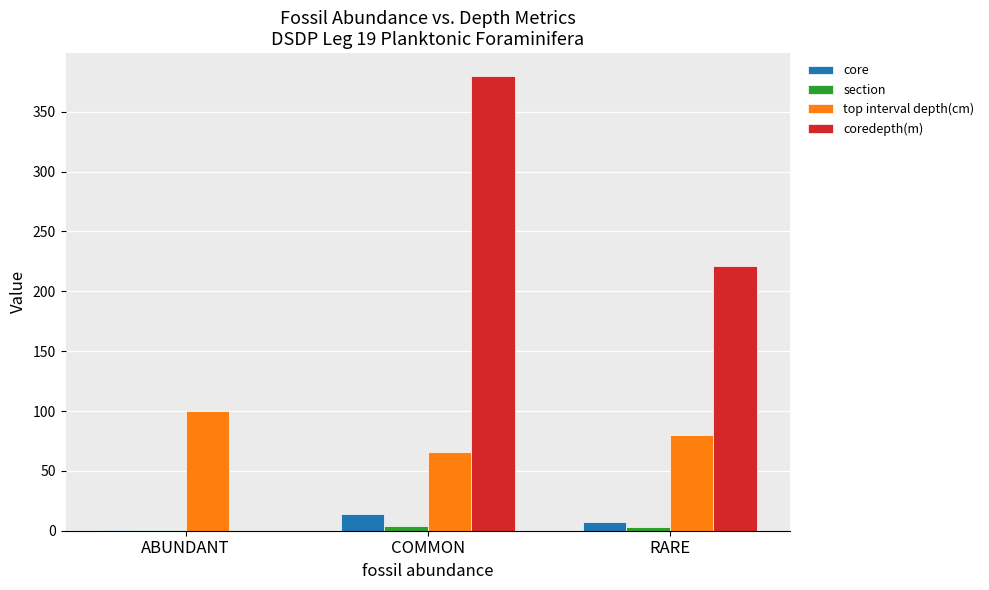

True or false: coredepth(m) has a value of 130 at RARE.

False